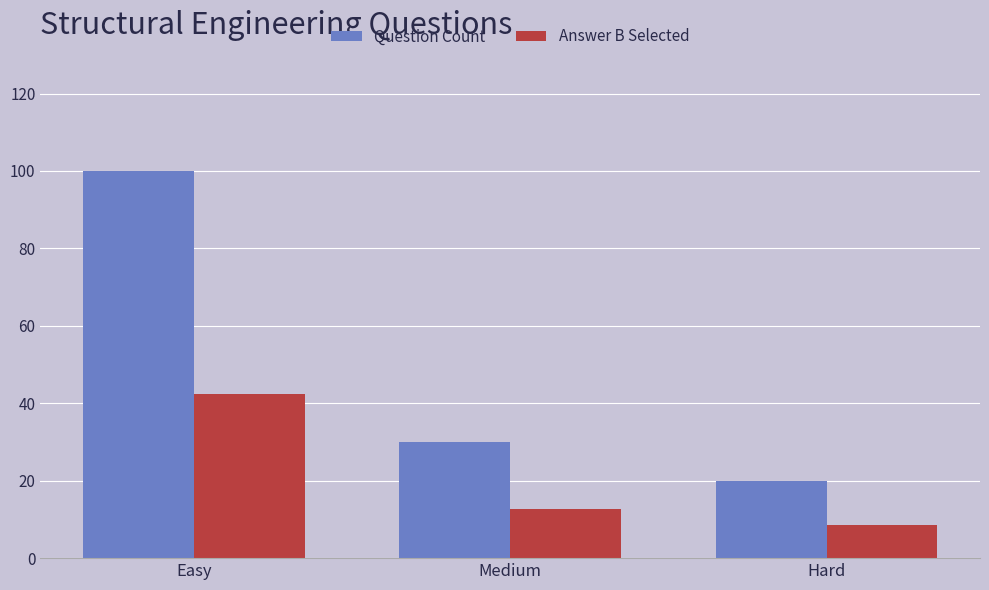

What is the highest value of the Answer B Selected series?

42.5